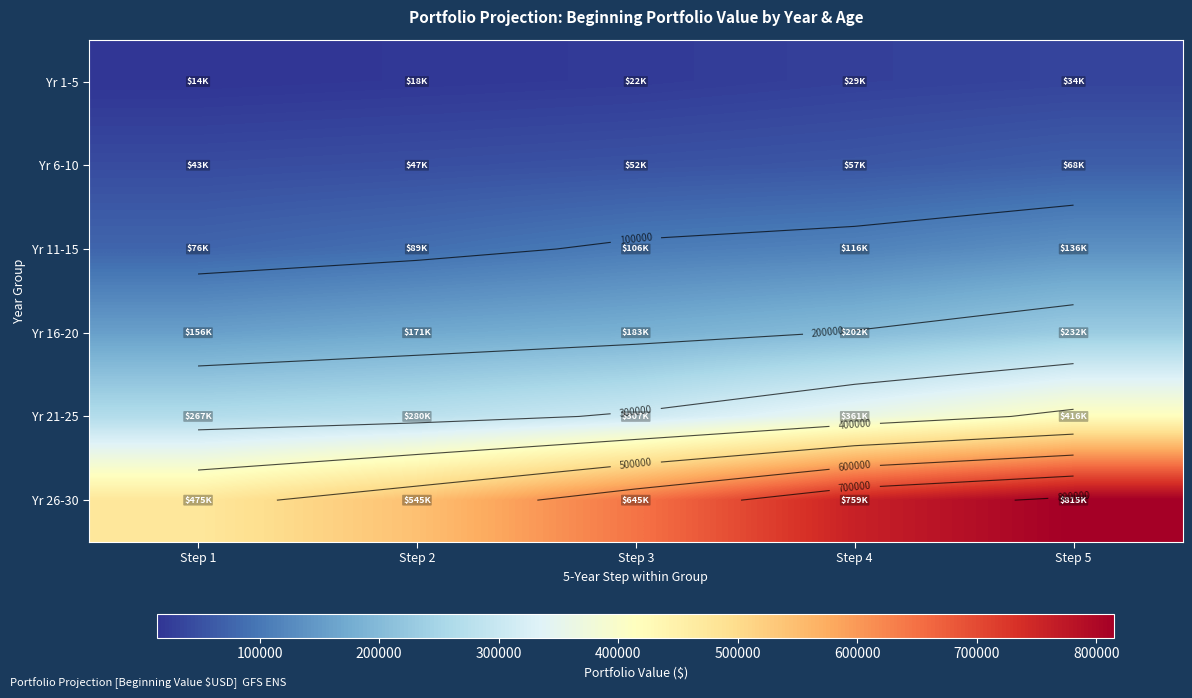

True or false: Yr 21-25 has a value of 150431.8 at Step 5.

False